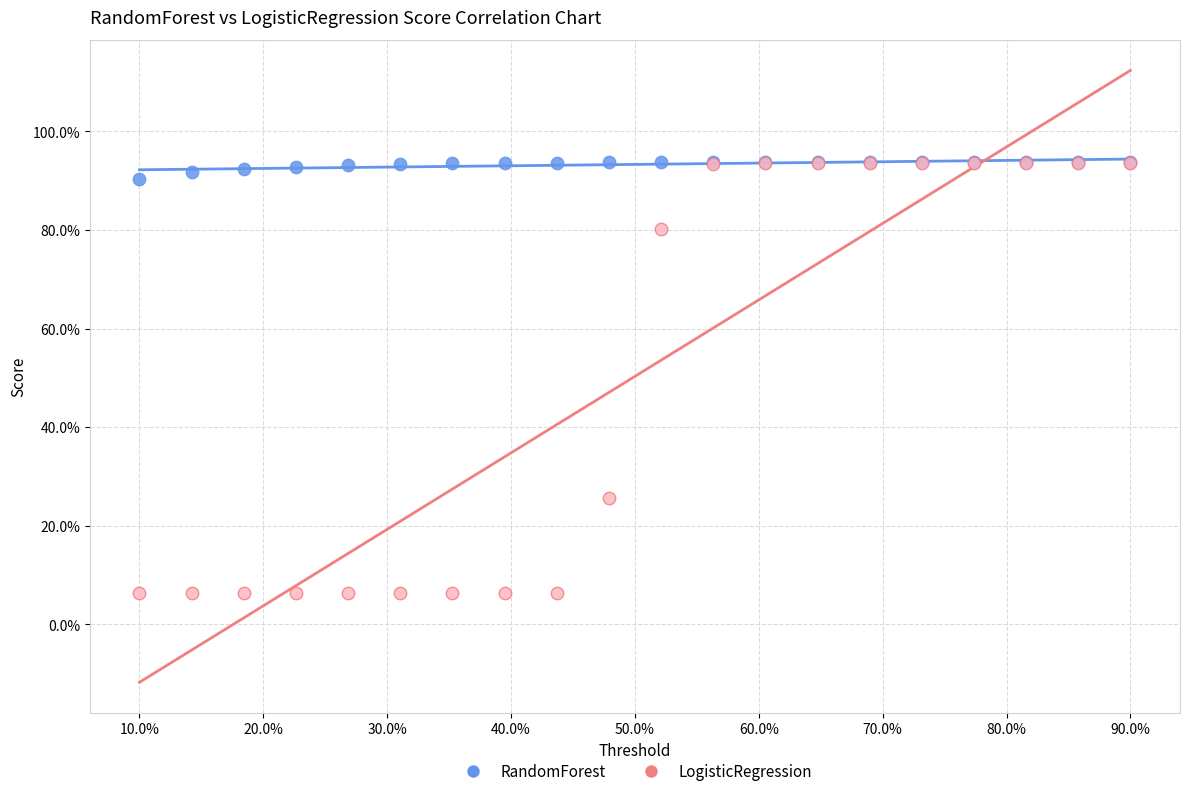

Which series contains the lowest Y value?

LogisticRegression